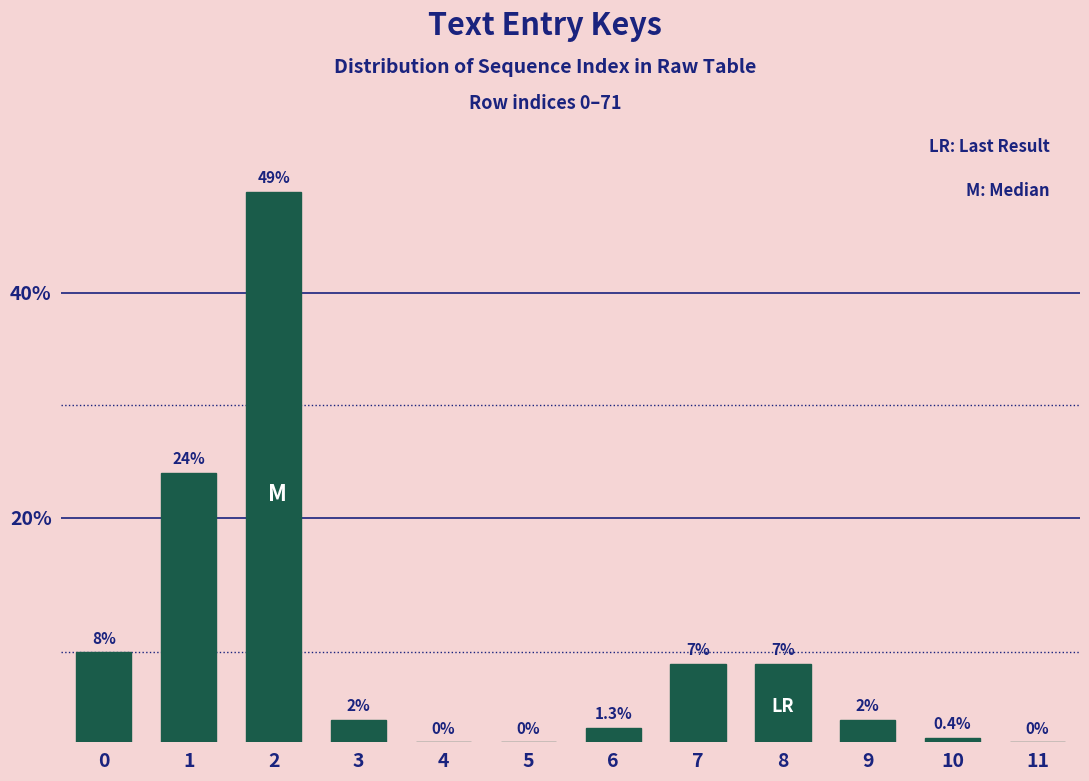

Reading left to right, what are all the values shown in this chart?

0=8.0	1=24.0	2=49.0	3=2.0	4=0.0	5=0.0	6=1.3	7=7.0	8=7.0	9=2.0	10=0.4	11=0.0